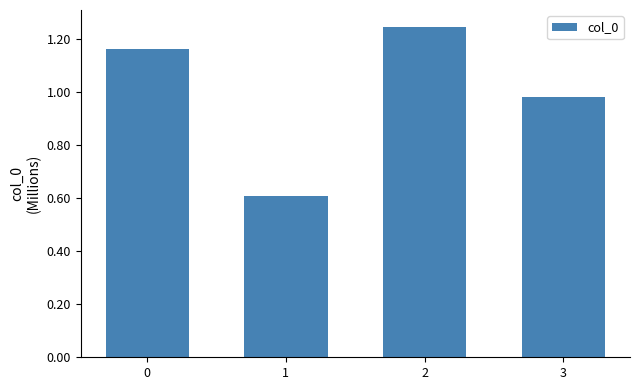

The chart shows a value of 411874 at 3. True or false?

False